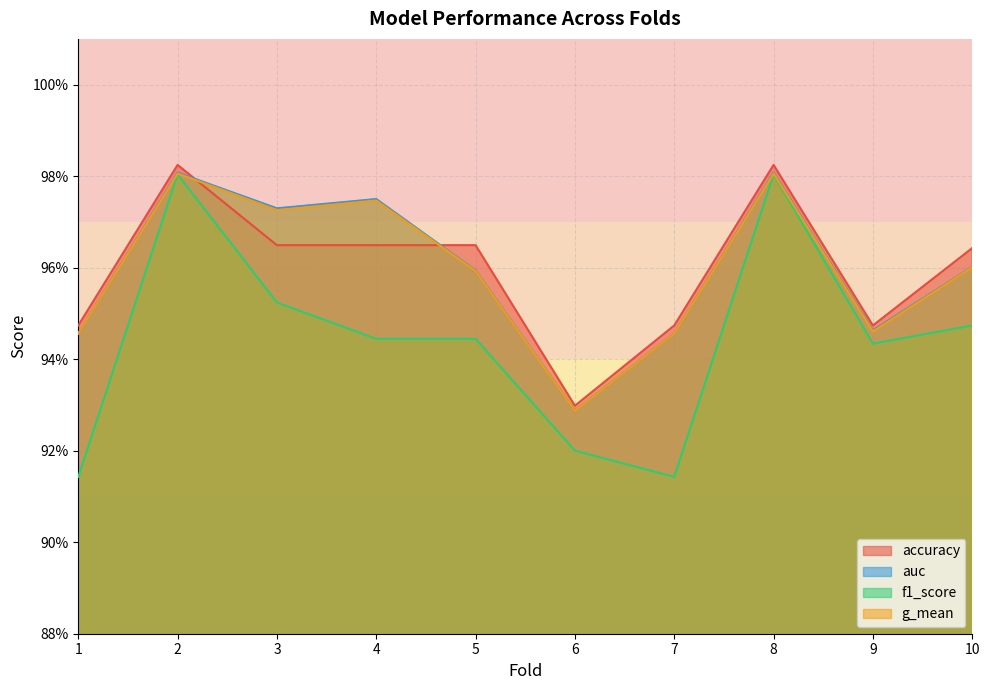

Which series has the largest range (max minus min)?

f1_score